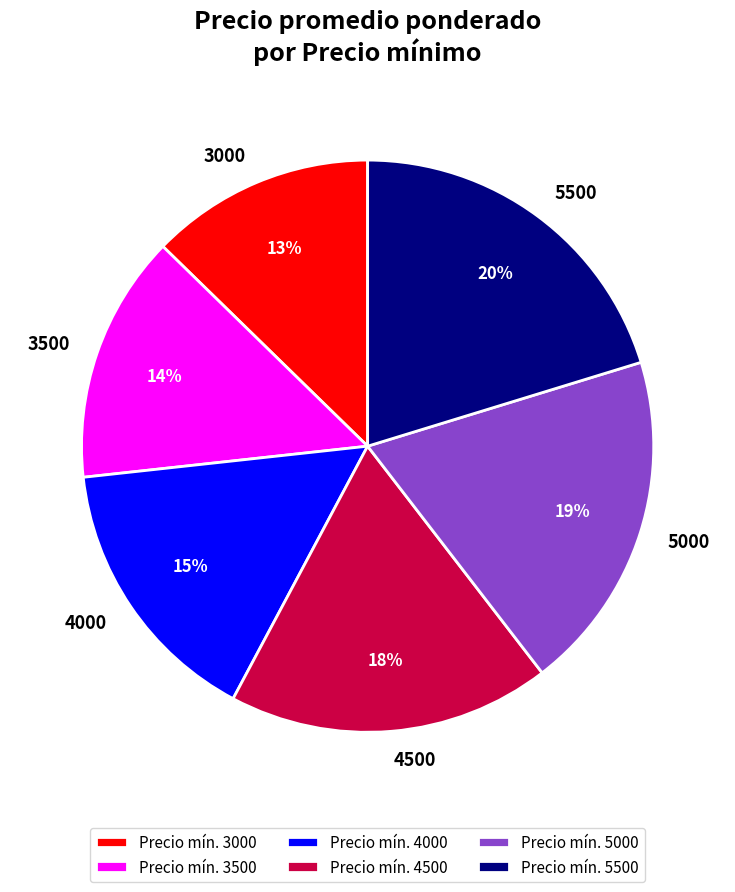

How many segments does this pie chart have?

6